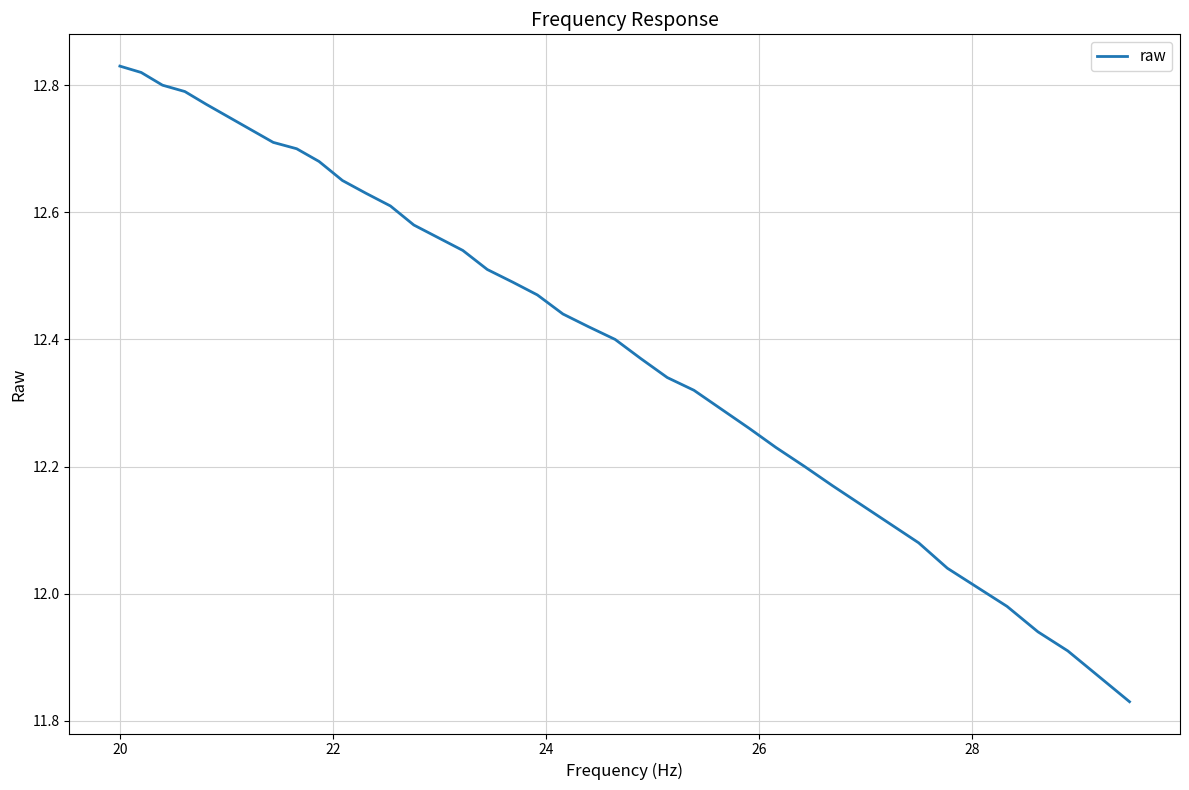

What is the difference between the maximum and minimum values?

1.0